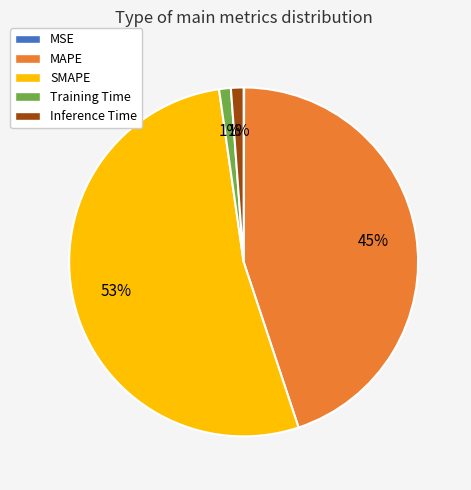

Which category has the biggest portion of the pie?

SMAPE